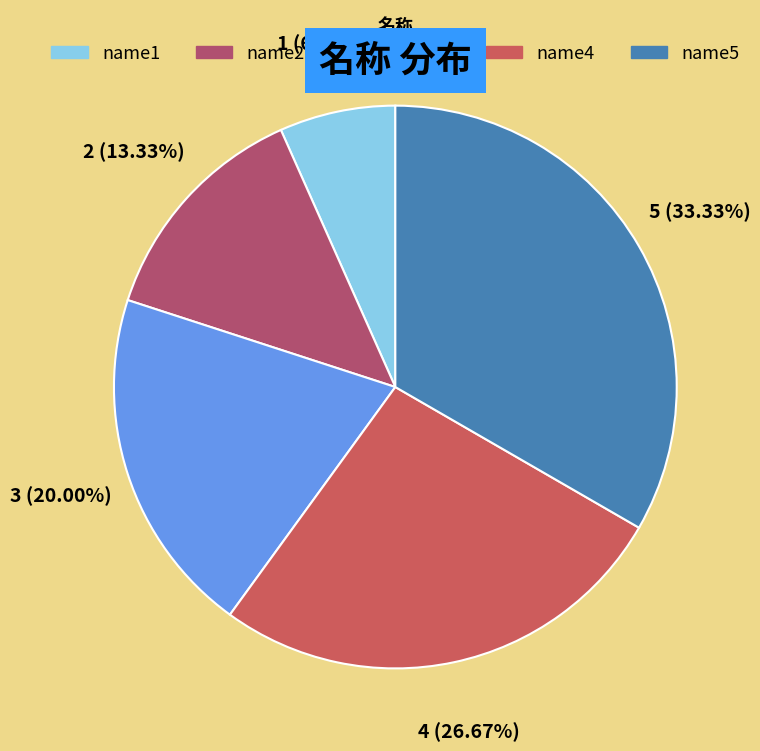

Is there any slice that represents more than half of the pie?

No